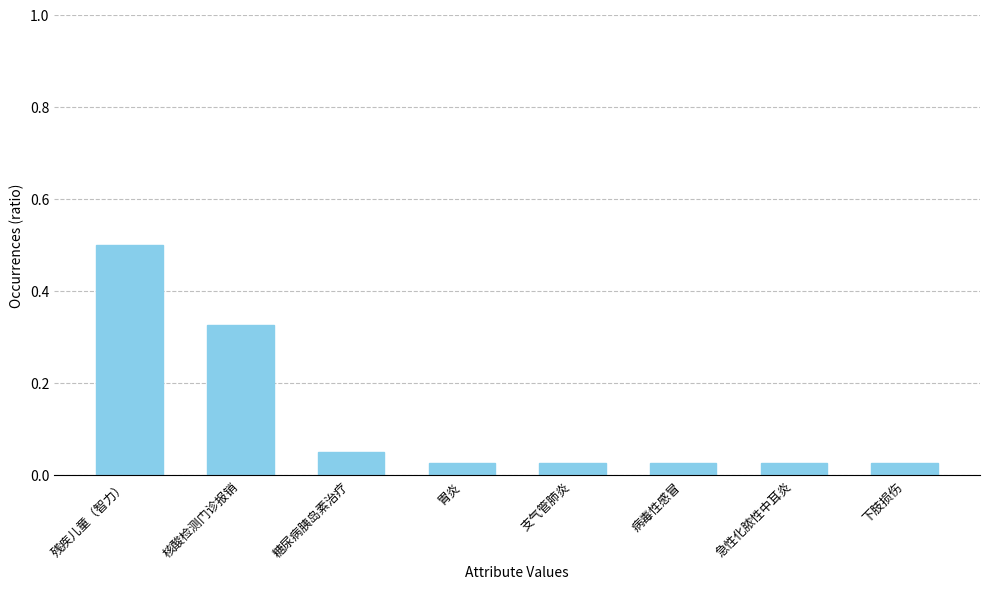

What is the sum of all values?

1.0